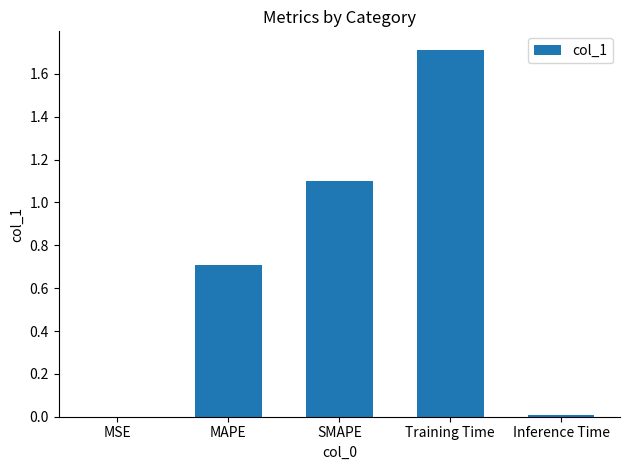

True or false: the data shows 1.1 at SMAPE.

True